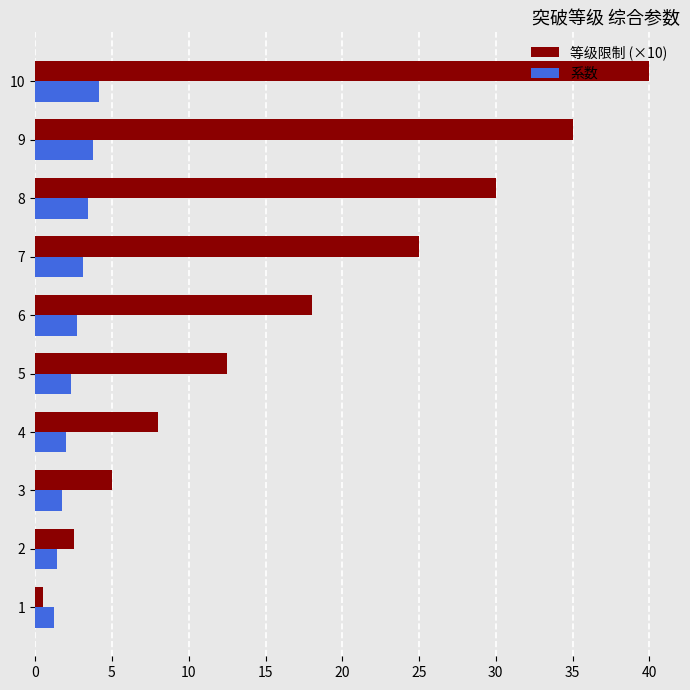

What are all the series names shown in the legend?

等级限制 (×10), 系数